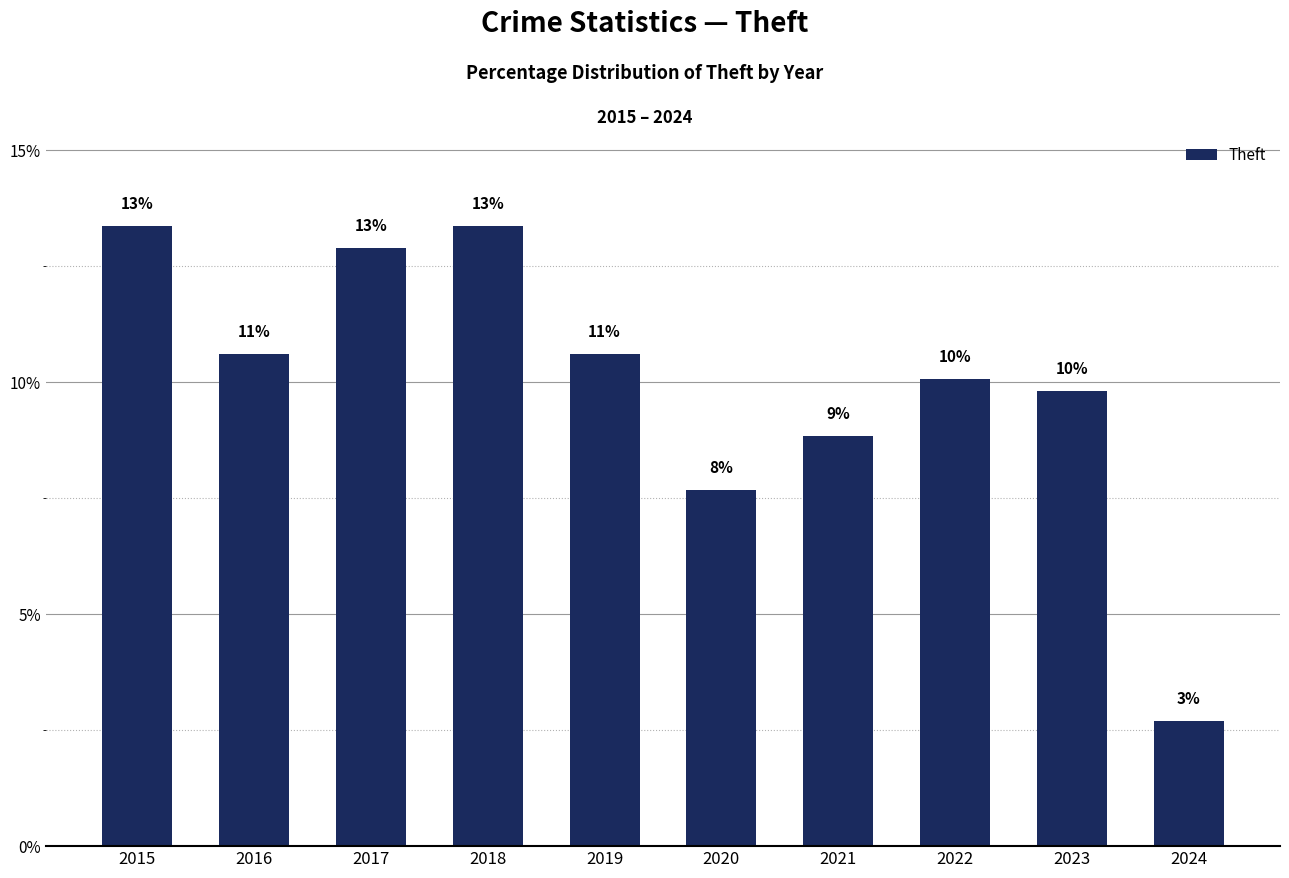

List the labels in order of value, largest first.

2015, 2018, 2017, 2016, 2019, 2022, 2023, 2021, 2020, 2024